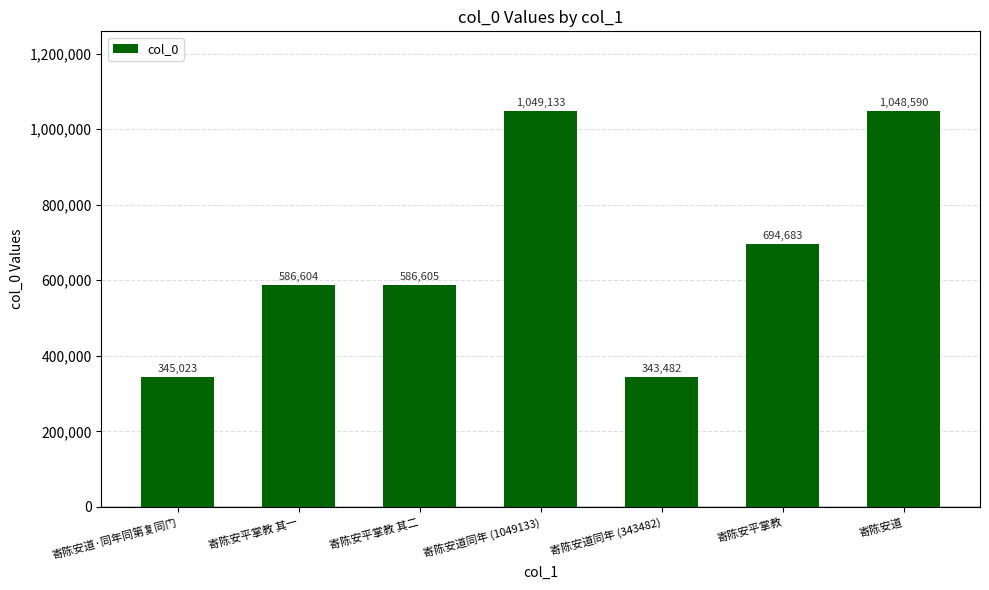

List the labels in order of value, smallest first.

寄陈安道同年 (343482), 寄陈安道·同年同第复同门, 寄陈安平掌教 其一, 寄陈安平掌教 其二, 寄陈安平掌教, 寄陈安道, 寄陈安道同年 (1049133)